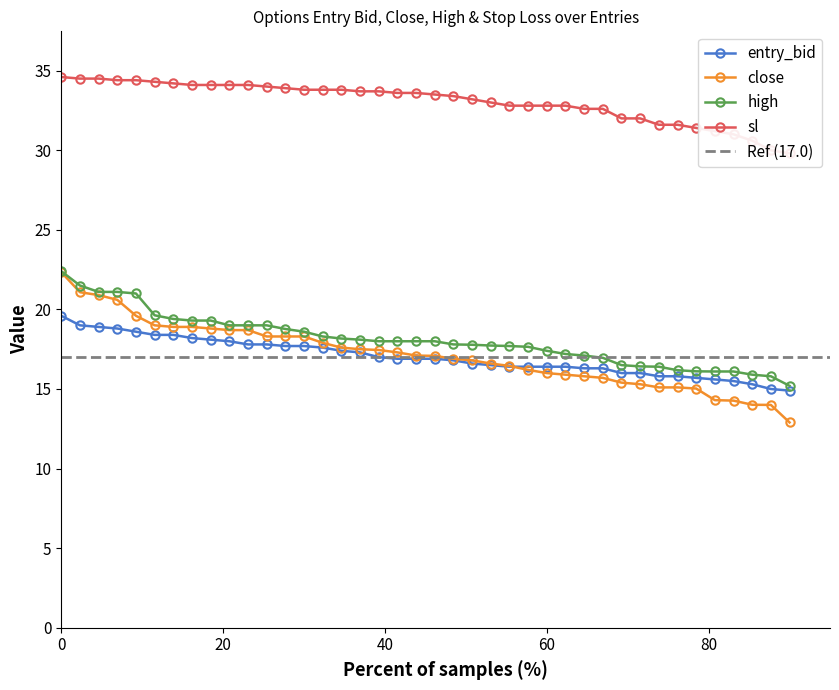

What is the lowest value of the high series?

15.2